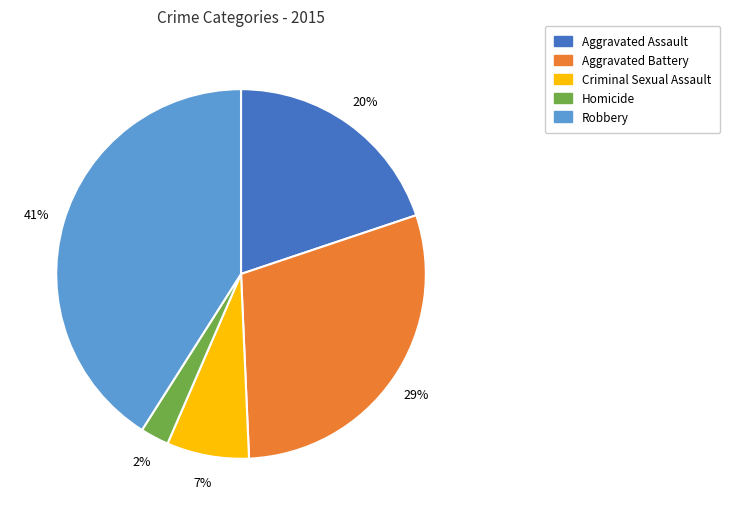

What is the largest slice in the pie chart?

Robbery